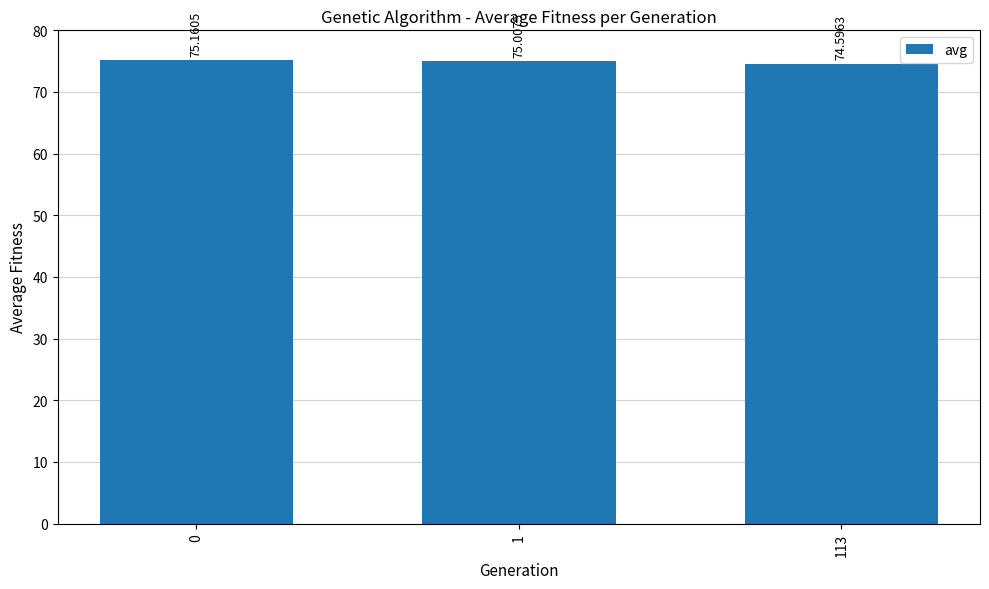

How many categories are shown in the chart?

3